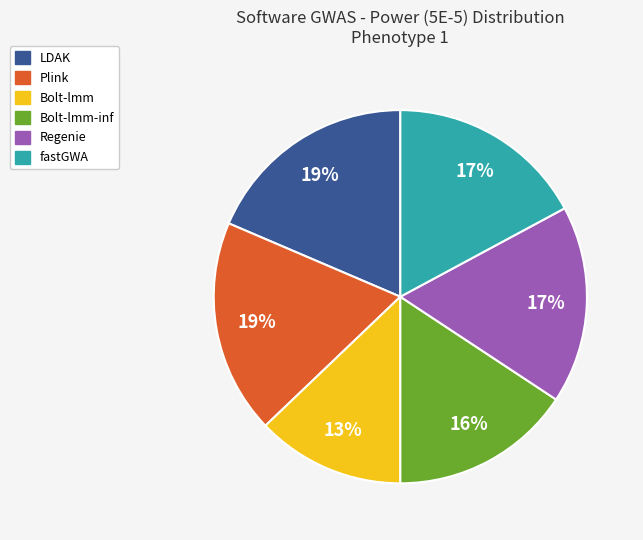

To the nearest percent, what is the difference between the largest and smallest slice percentages?

6%